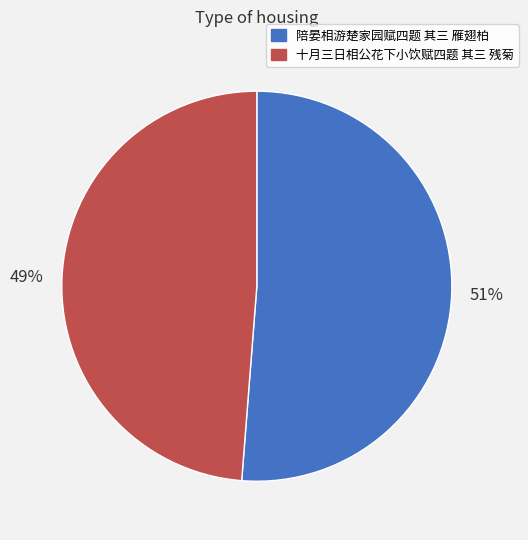

To the nearest percent, what percentage of the pie is 陪晏相游楚家园赋四题 其三 雁翅柏?

51%